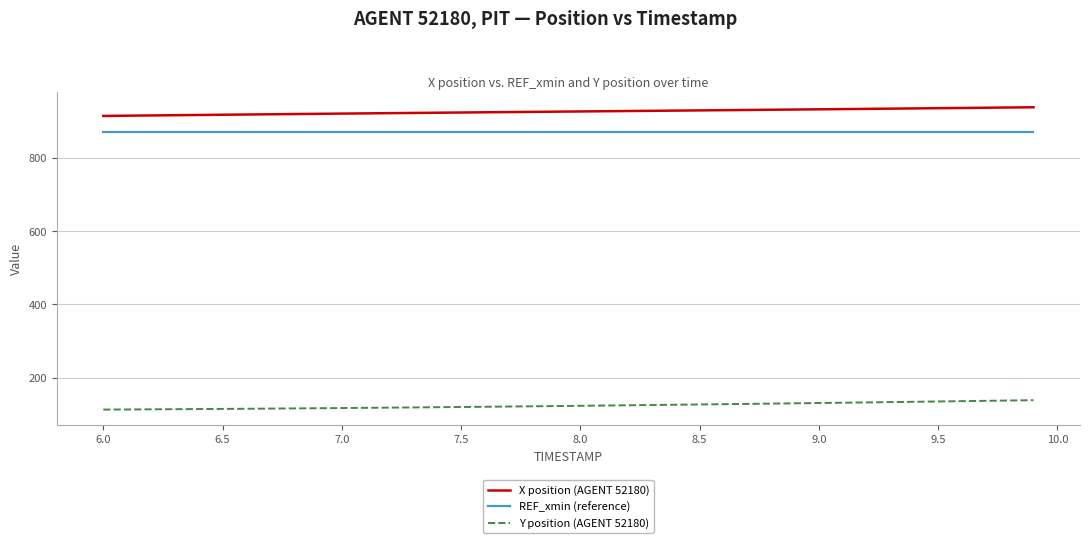

What is the minimum value shown in the chart?

113.4